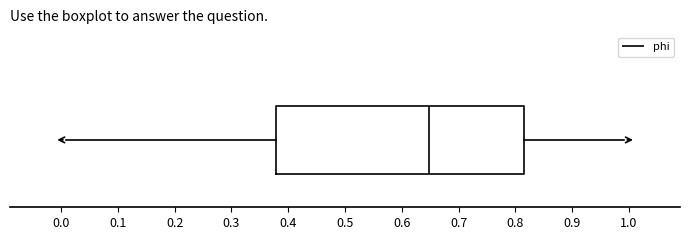

Read this box plot against the x-axis: the position of the median line, the range covered by the box, and the ends of both whiskers. The values are not printed on the chart, so give them approximately, as read against the axis.

median 0.65, box 0.38 to 0.82, whiskers 0.01 to 0.99